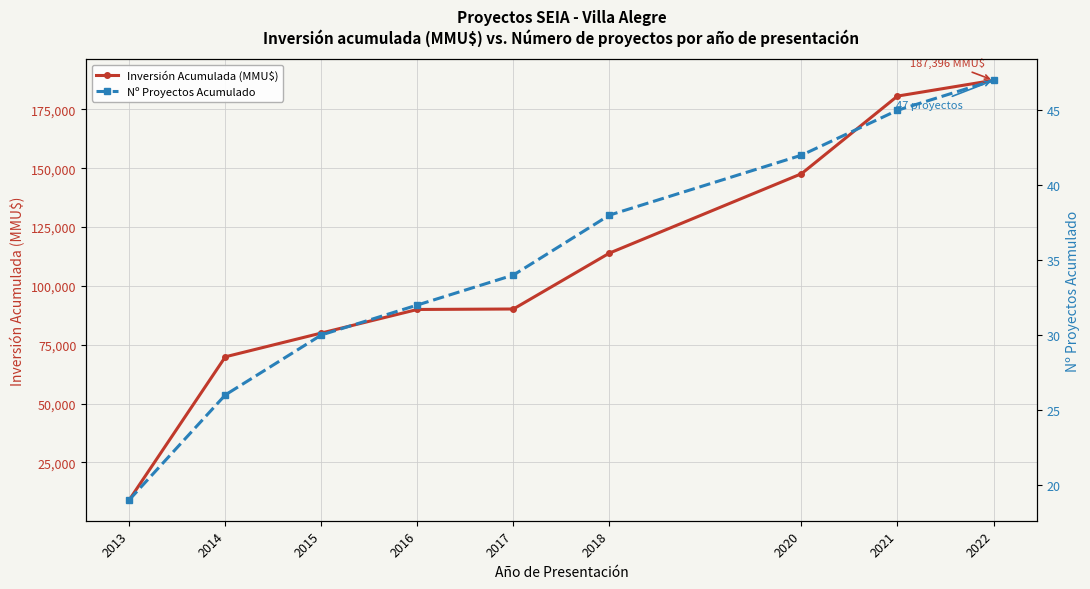

Which category has the lowest value across all series?

2013